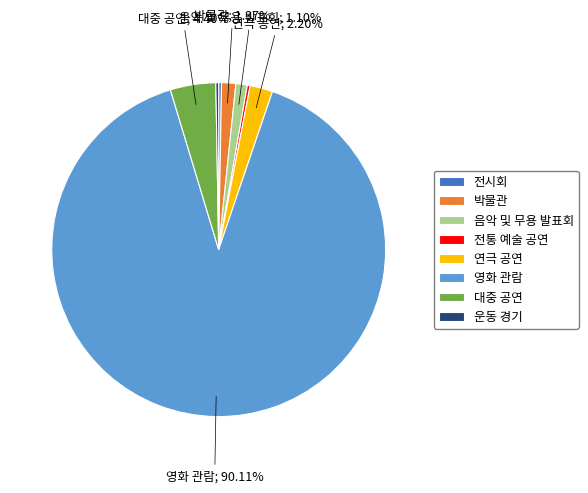

Between 대중 공연 and 박물관, which is larger?

대중 공연